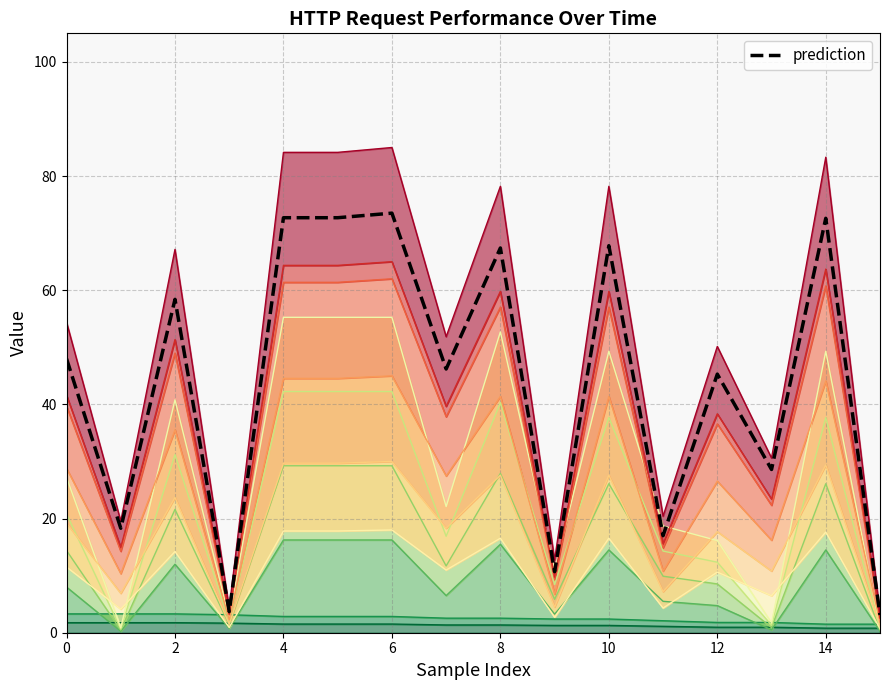

How many data points are above 48?

7